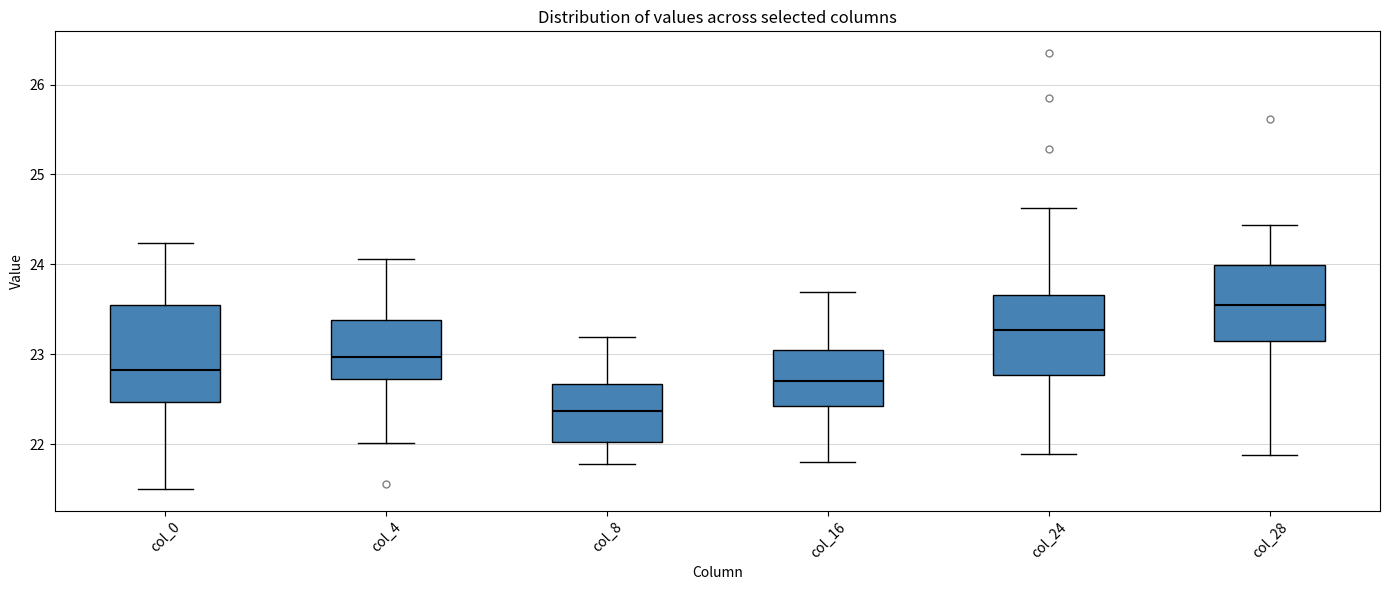

Which box's median line is the lowest?

col_8